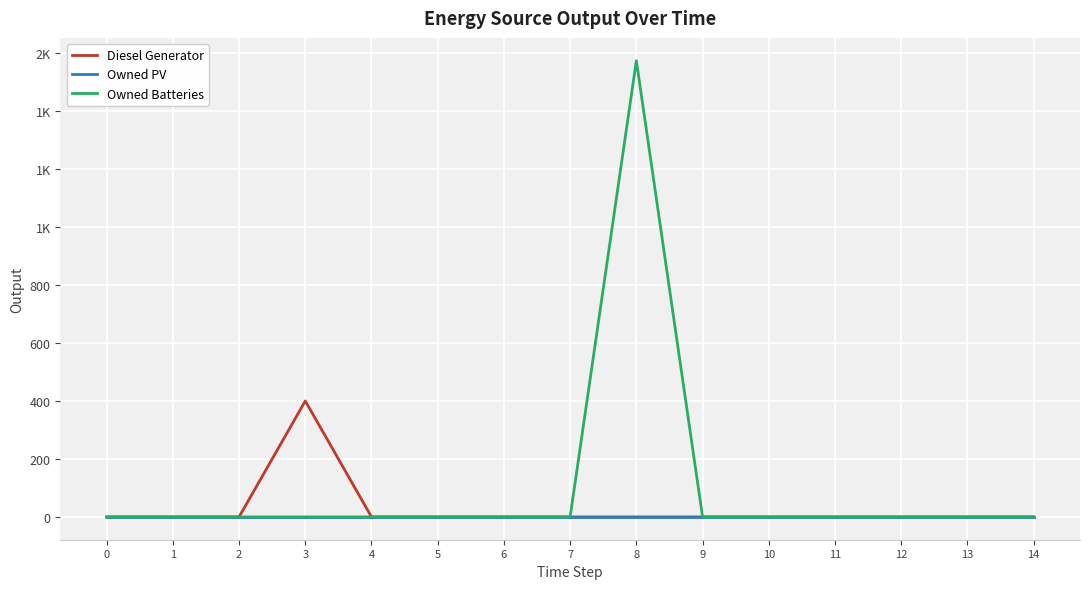

Between 1 and 6, which series saw the biggest shift?

Diesel Generator